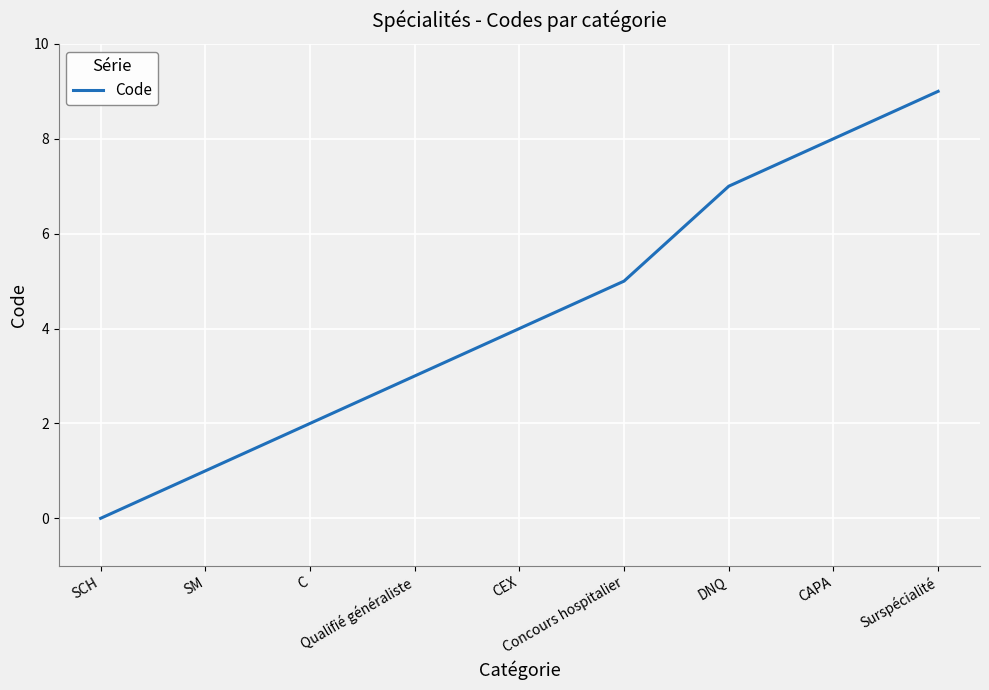

How many positive values are there?

8